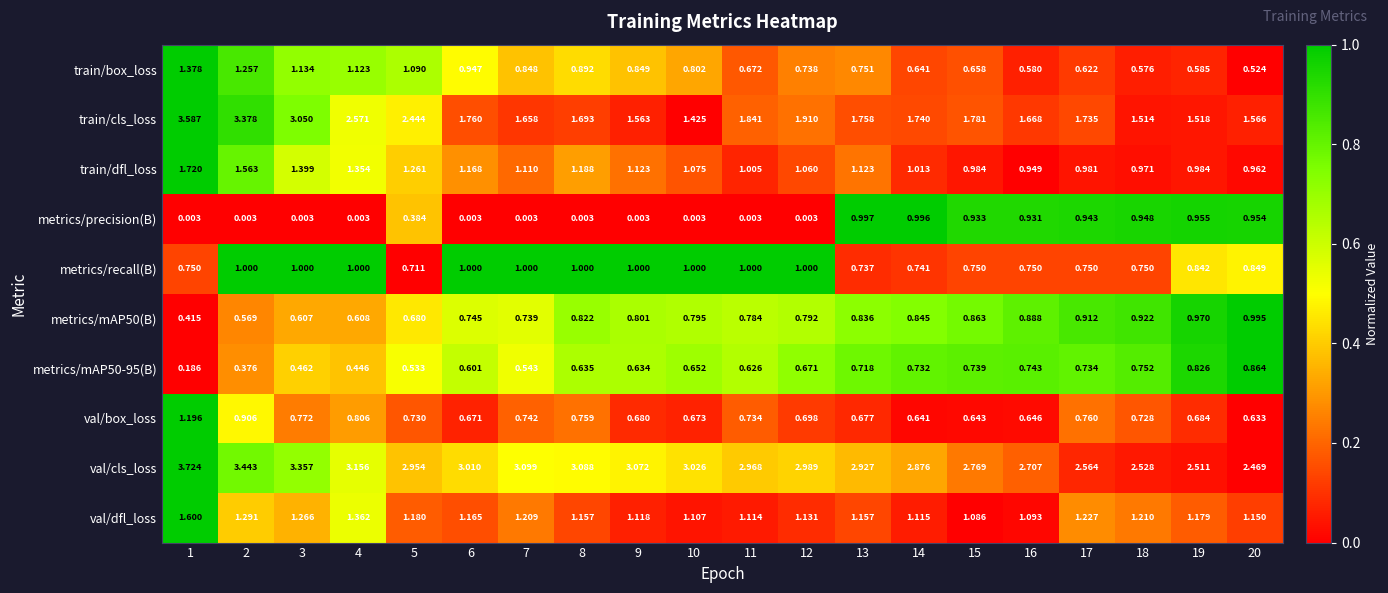

Which series has the largest total across all categories?

val/cls_loss